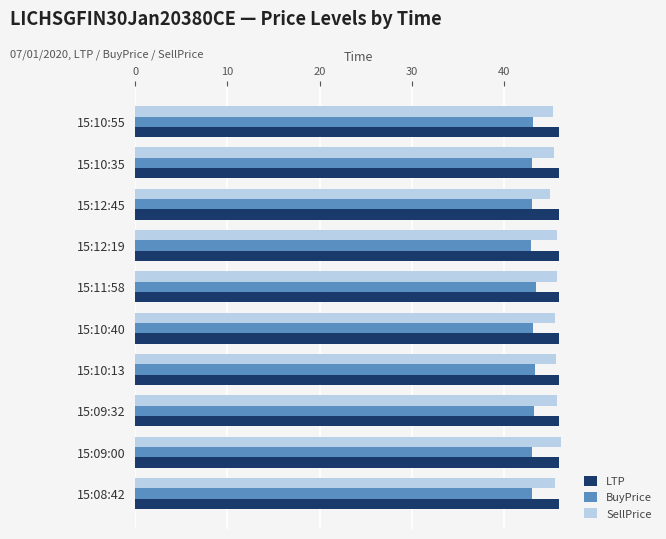

Which series has the largest range (max minus min)?

SellPrice